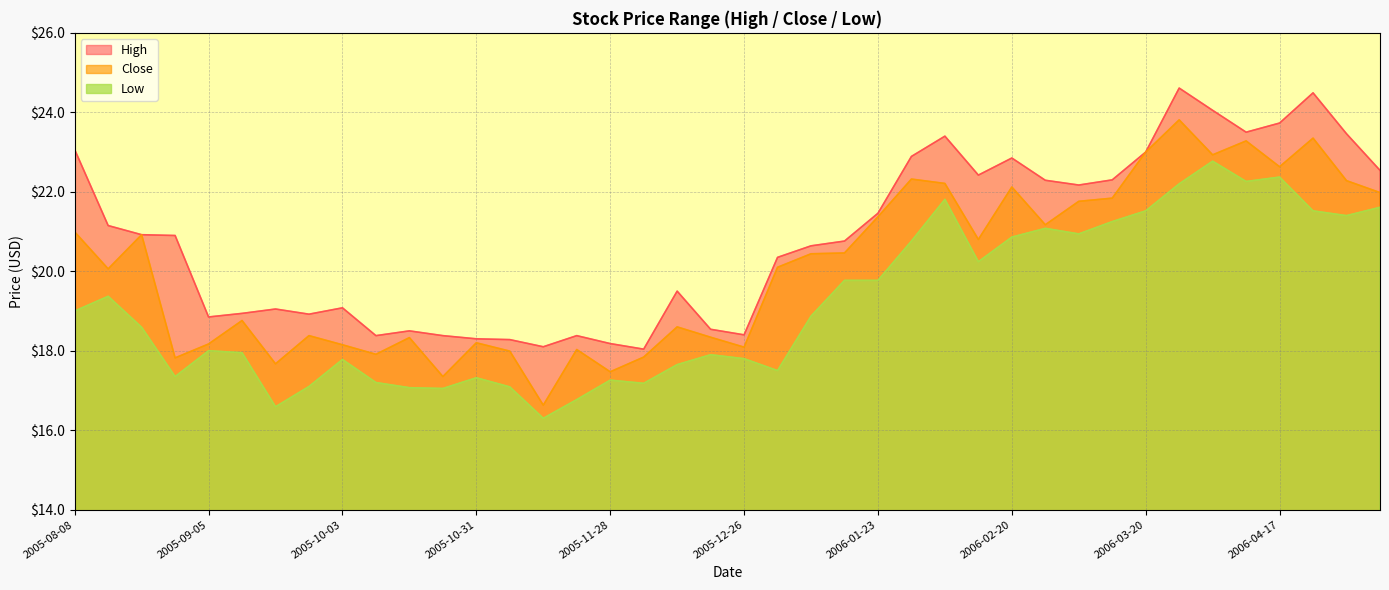

Where is the first local maximum for Low?

2005-08-15